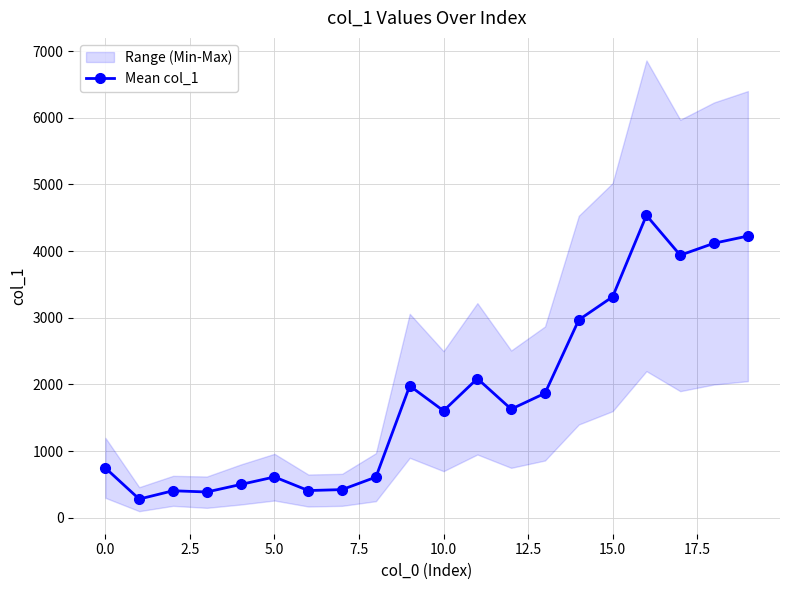

Is this an area chart (filled region under the line)?

No